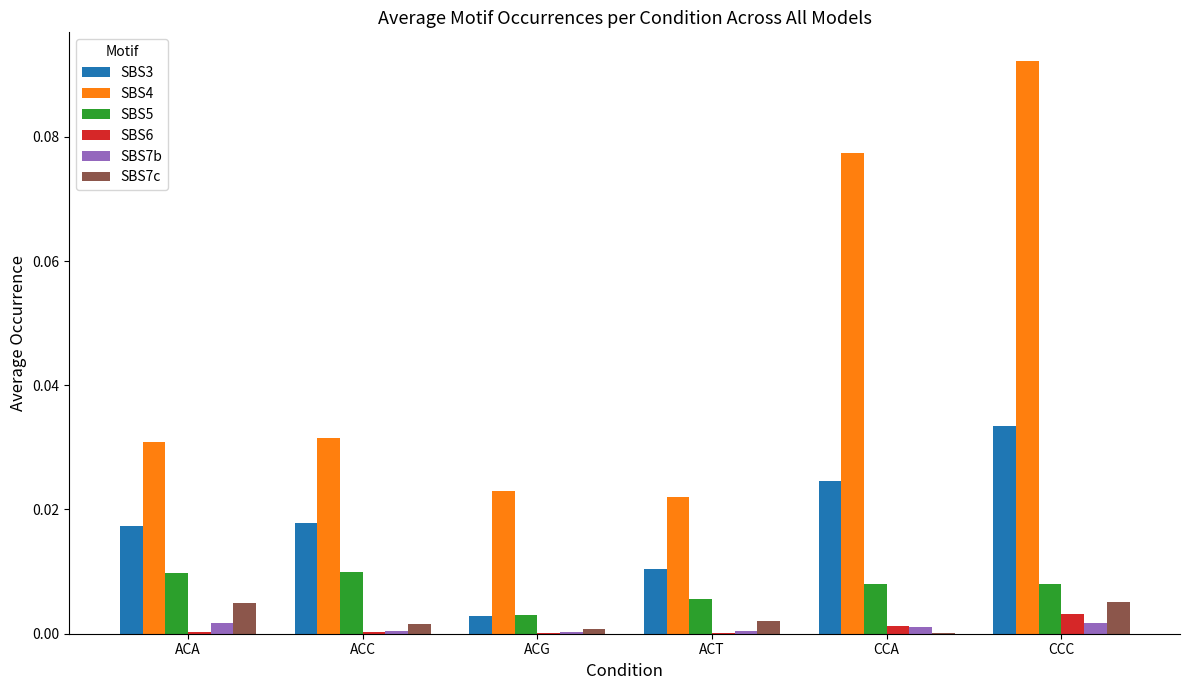

Is the value of SBS4 at ACG greater than the value of SBS7b at ACC?

Yes